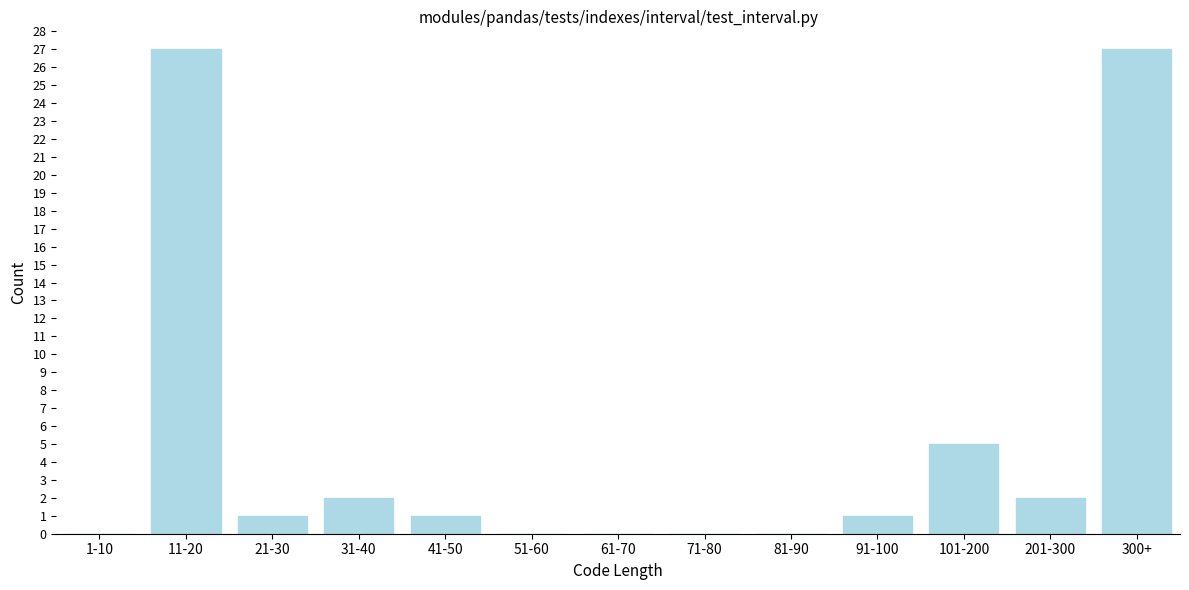

Reading left to right, transcribe all the data shown in this chart.

1-10=0	11-20=27	21-30=1	31-40=2	41-50=1	51-60=0	61-70=0	71-80=0	81-90=0	91-100=1	101-200=5	201-300=2	300+=27